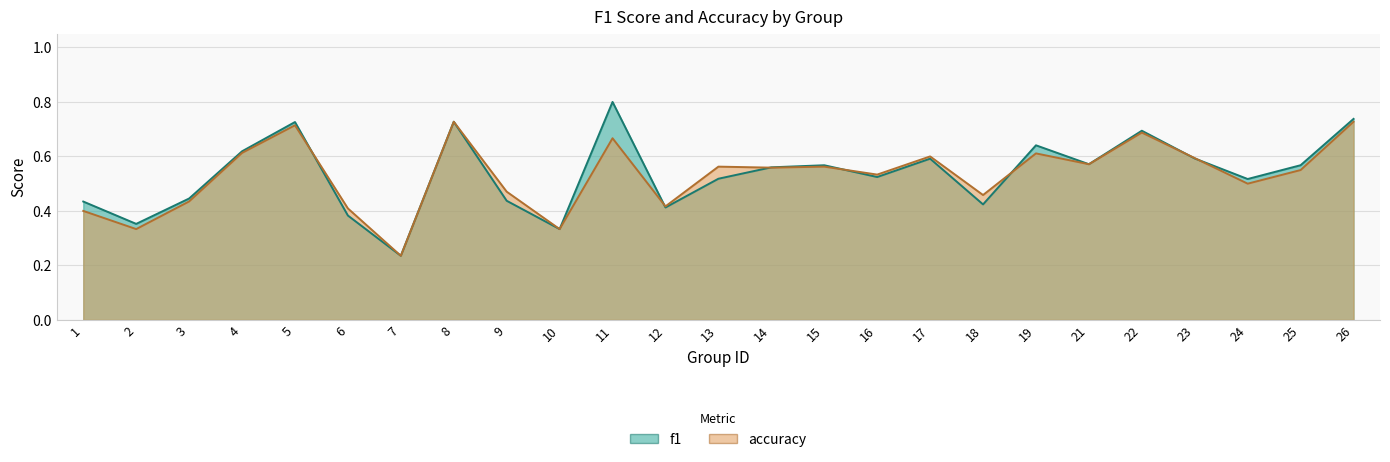

Where is the first local maximum for f1?

5